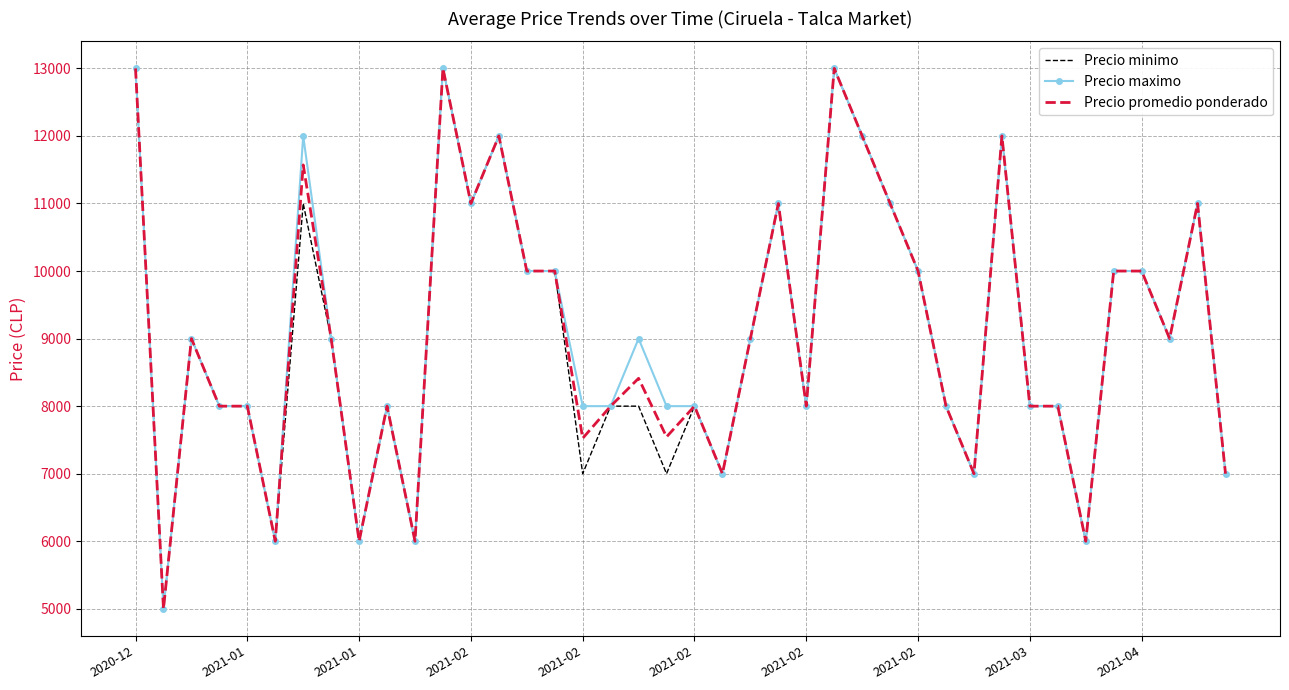

What is the greatest value displayed?

13000